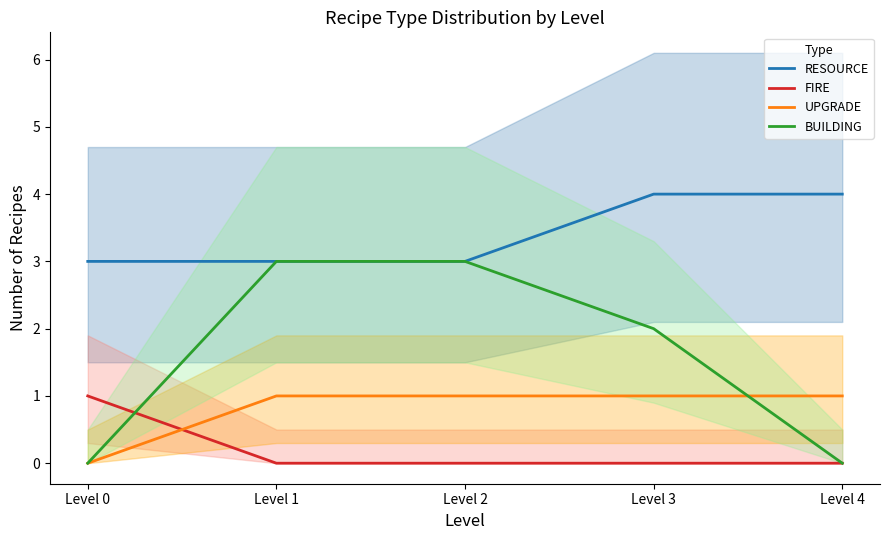

Which series has the largest range (max minus min)?

BUILDING